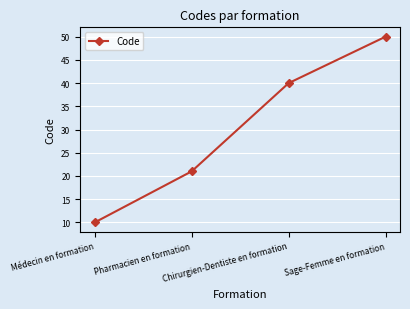

What is the label of the 1st point from the left?

Médecin en formation